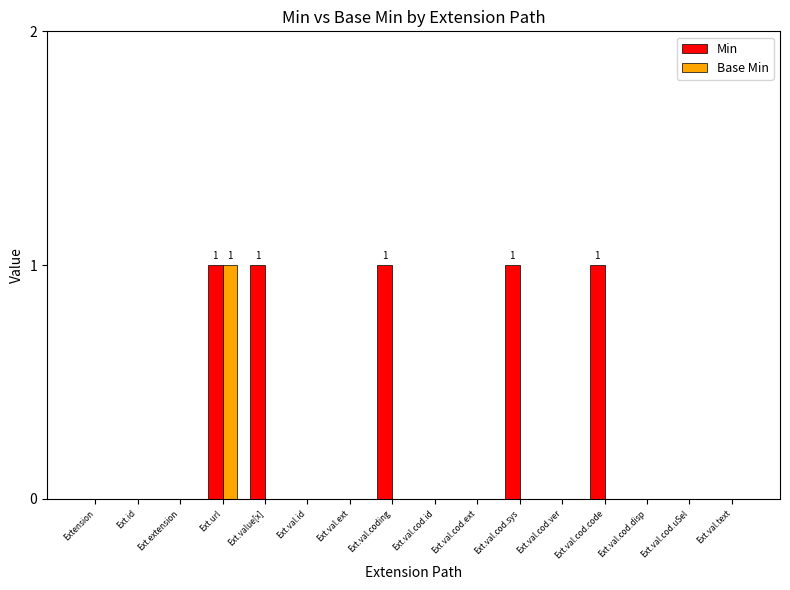

Reading left to right, extract all data points from this chart.

Min: Extension=0	Ext.id=0	Ext.extension=0	Ext.url=1	Ext.value[x]=1	Ext.val.id=0	Ext.val.ext=0	Ext.val.coding=1	Ext.val.cod.id=0	Ext.val.cod.ext=0	Ext.val.cod.sys=1	Ext.val.cod.ver=0	Ext.val.cod.code=1	Ext.val.cod.disp=0	Ext.val.cod.uSel=0	Ext.val.text=0
Base Min: Extension=0	Ext.id=0	Ext.extension=0	Ext.url=1	Ext.value[x]=0	Ext.val.id=0	Ext.val.ext=0	Ext.val.coding=0	Ext.val.cod.id=0	Ext.val.cod.ext=0	Ext.val.cod.sys=0	Ext.val.cod.ver=0	Ext.val.cod.code=0	Ext.val.cod.disp=0	Ext.val.cod.uSel=0	Ext.val.text=0